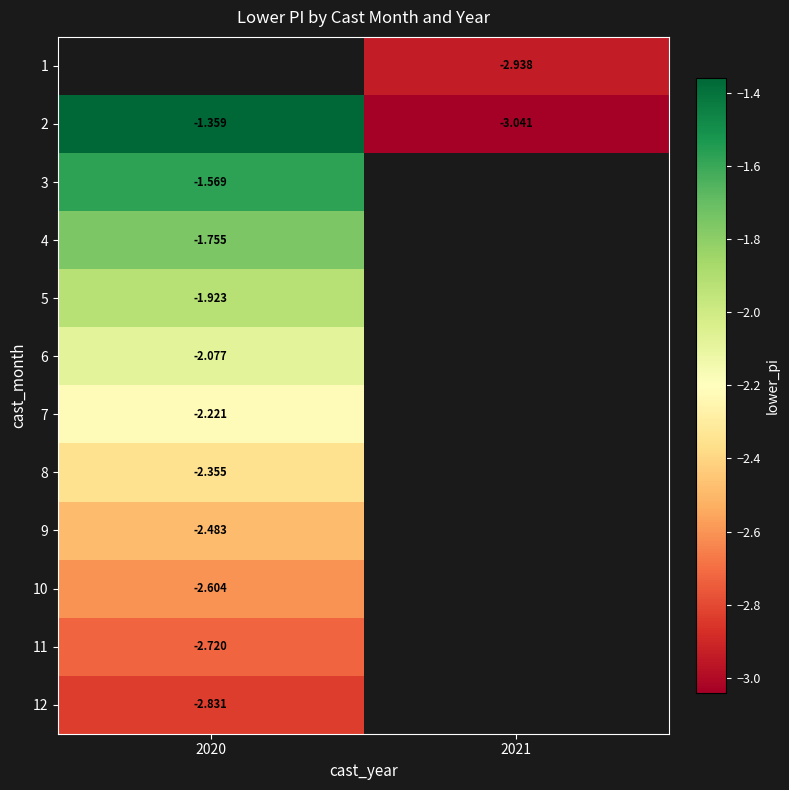

The 11 series shows -1.4 at 2020. True or false?

False